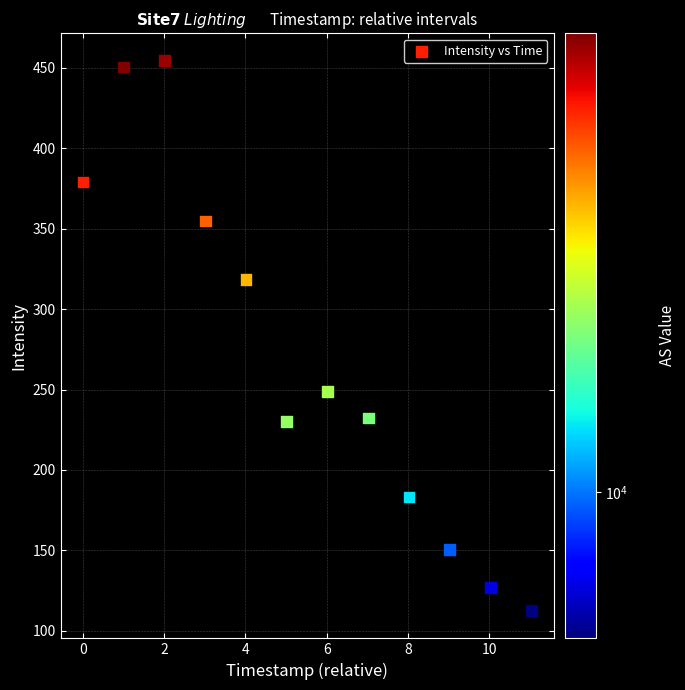

What is the range of Y values (max minus min)?

341.8